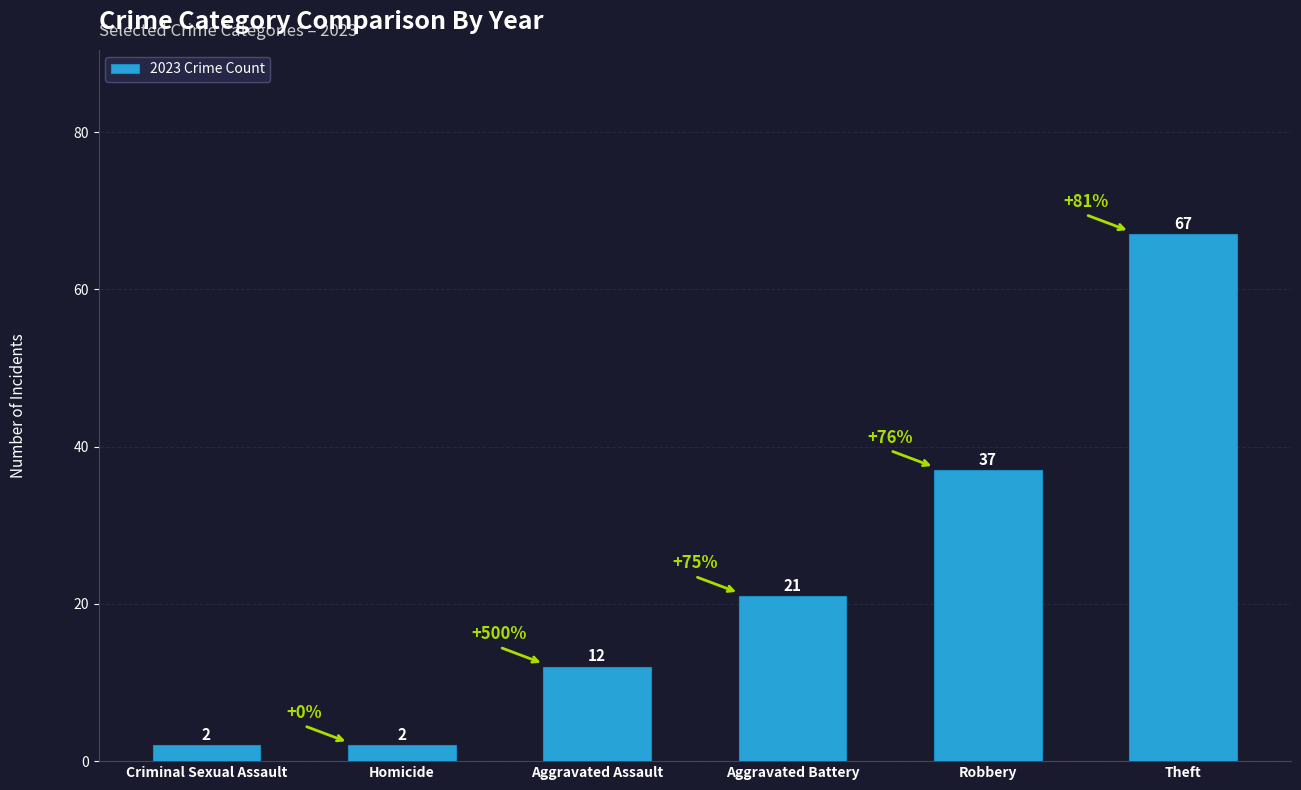

Where is the data nearest to the value 34?

Robbery